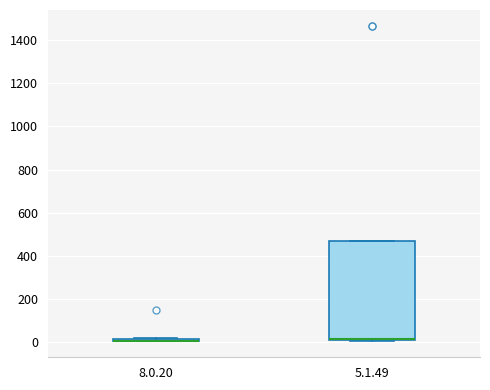

Where is the lower edge of the box for 8.0.20 on the y-axis? The values are not printed on the chart, so give them approximately, as read against the axis.

0